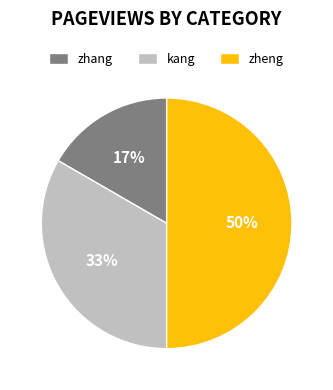

What is the smallest slice in the pie chart?

zhang